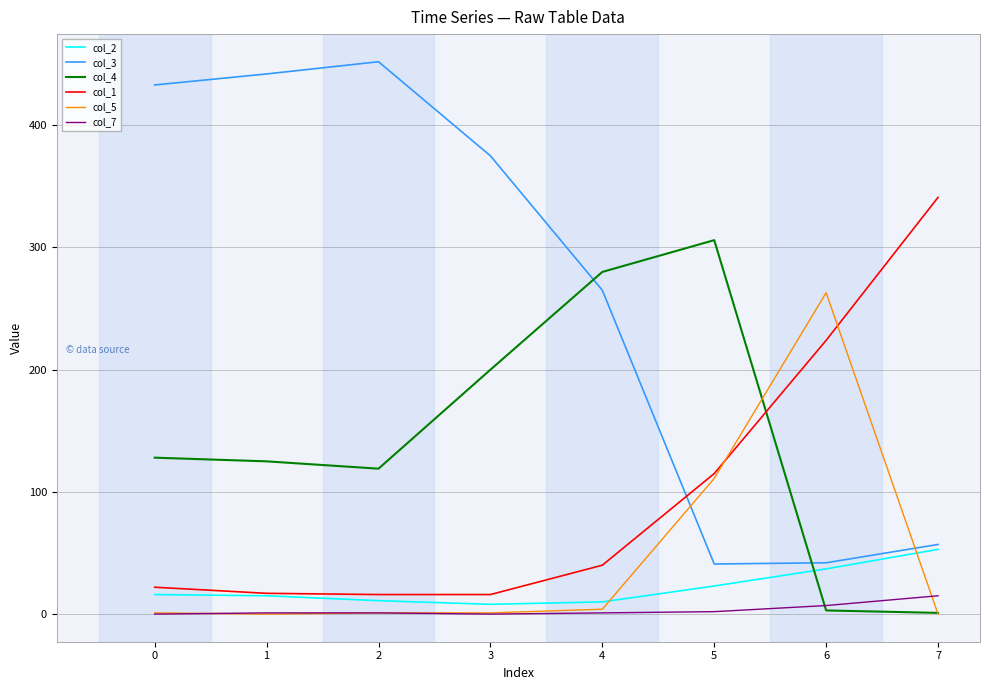

Rank the series by their maximum value, from lowest to highest.

col_7, col_2, col_5, col_4, col_1, col_3